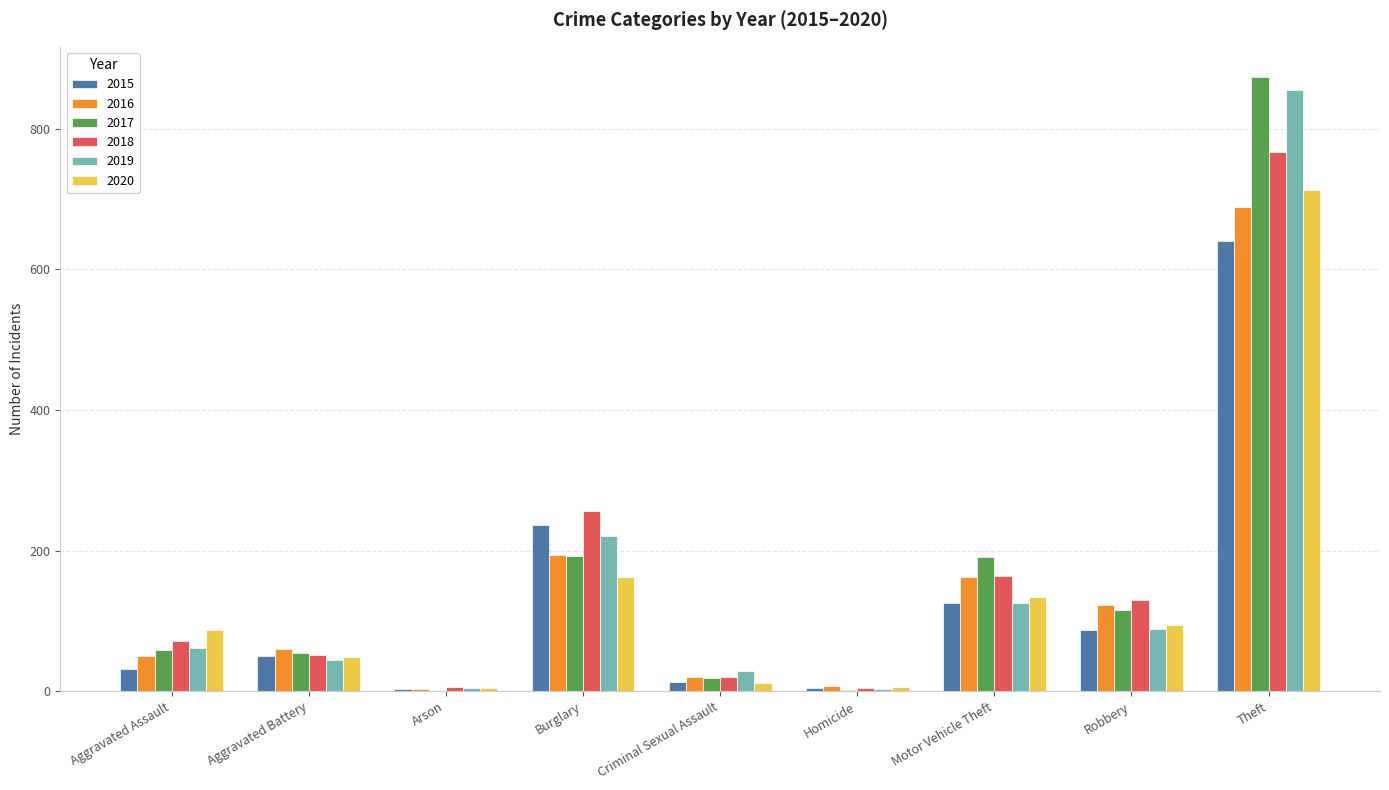

What is the total value across all series at Theft?

4538